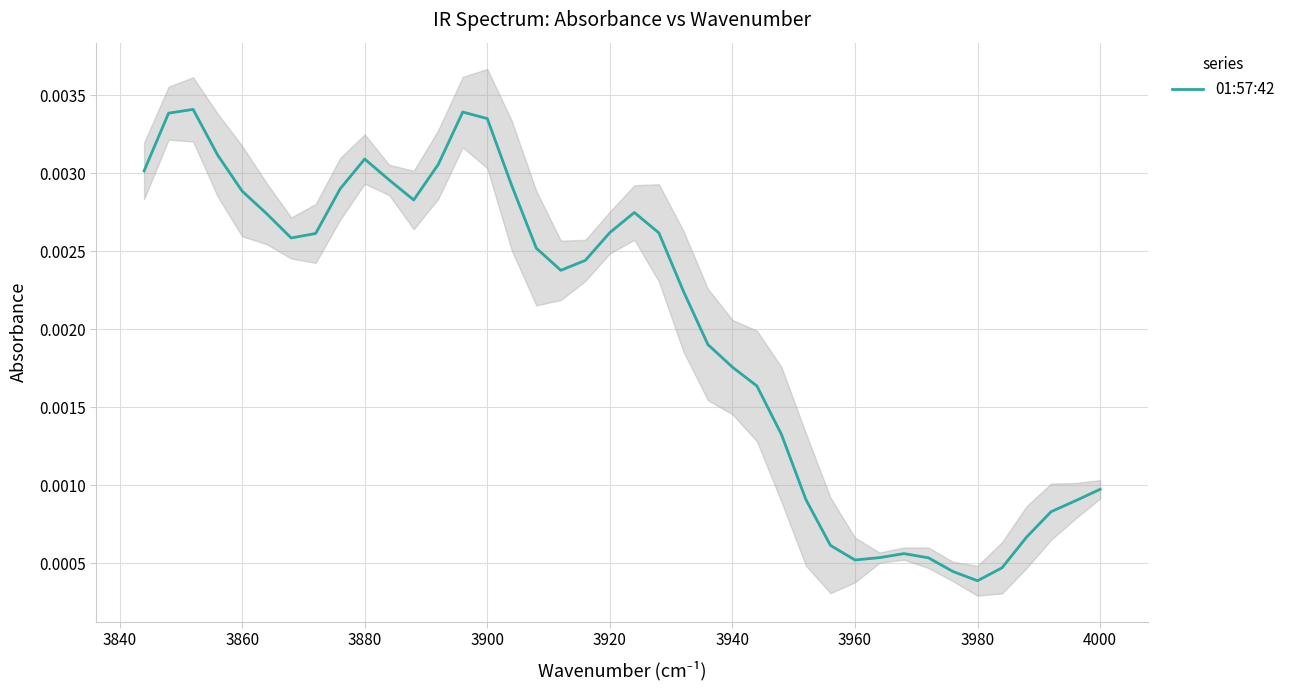

Does the chart display data point markers on the line(s)?

No